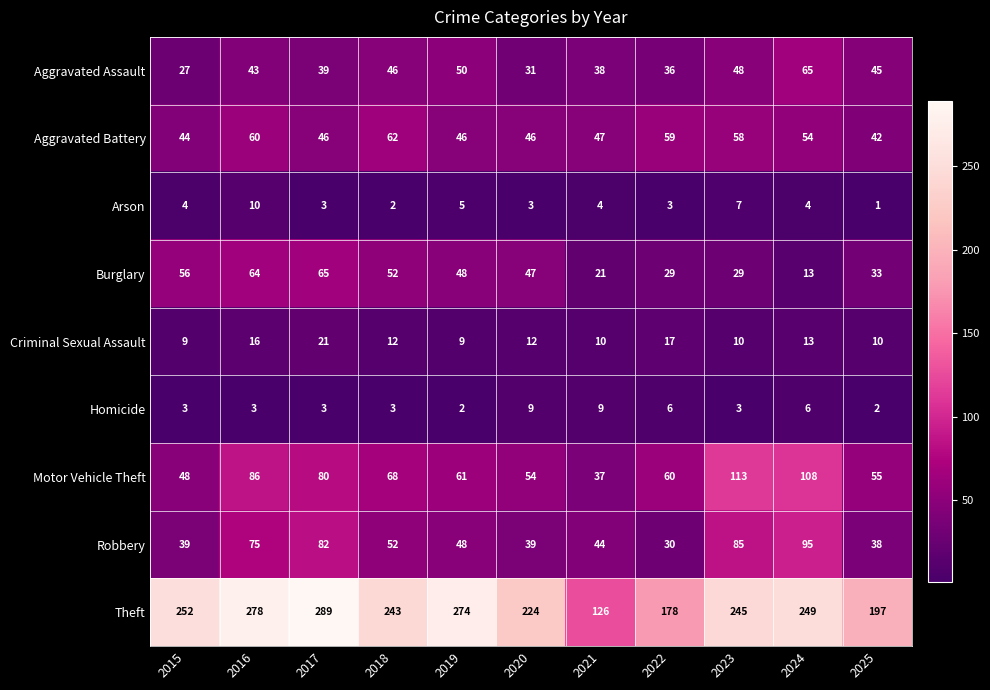

Where is Theft nearest to the value 207?

2025